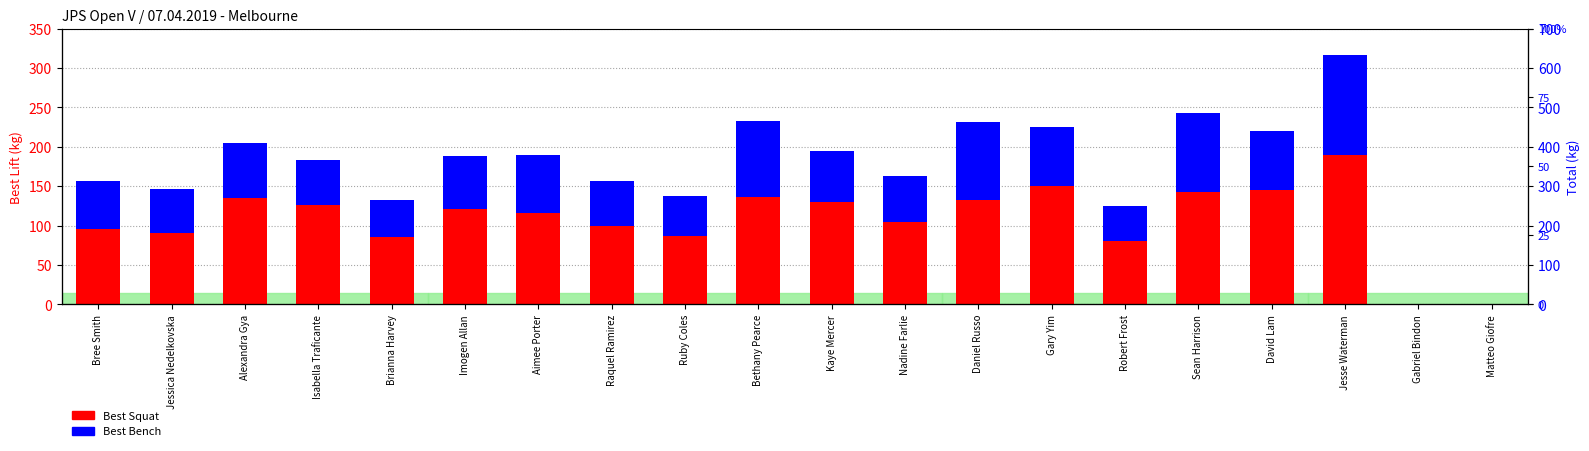

At which label is Best Squat closest to 95?

Bree Smith